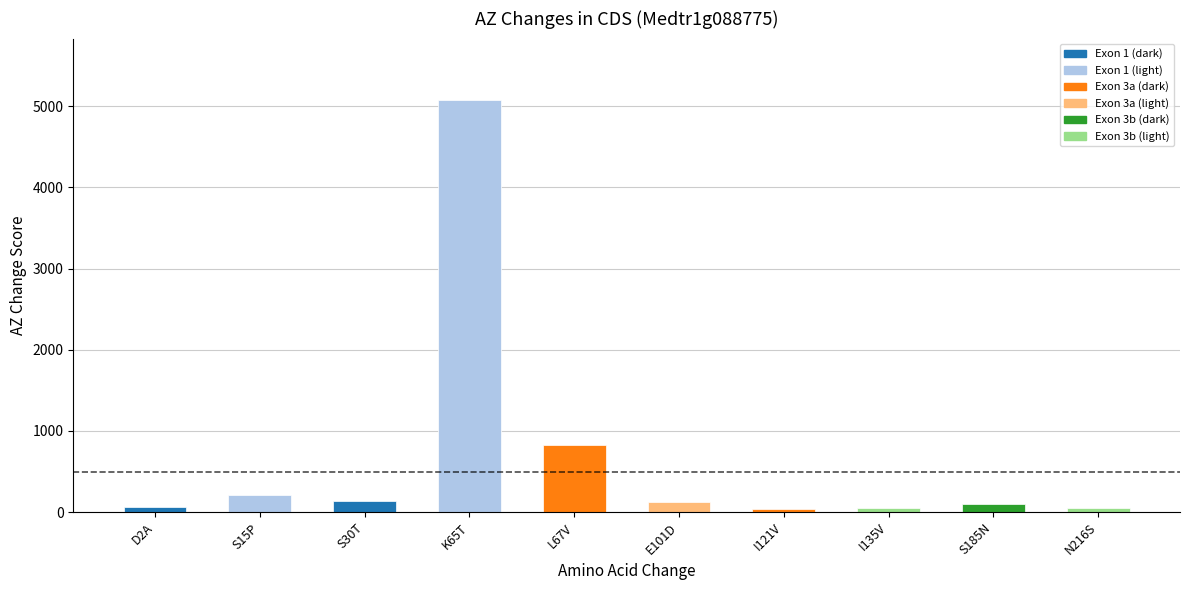

At which label does the data first exceed 122?

S15P